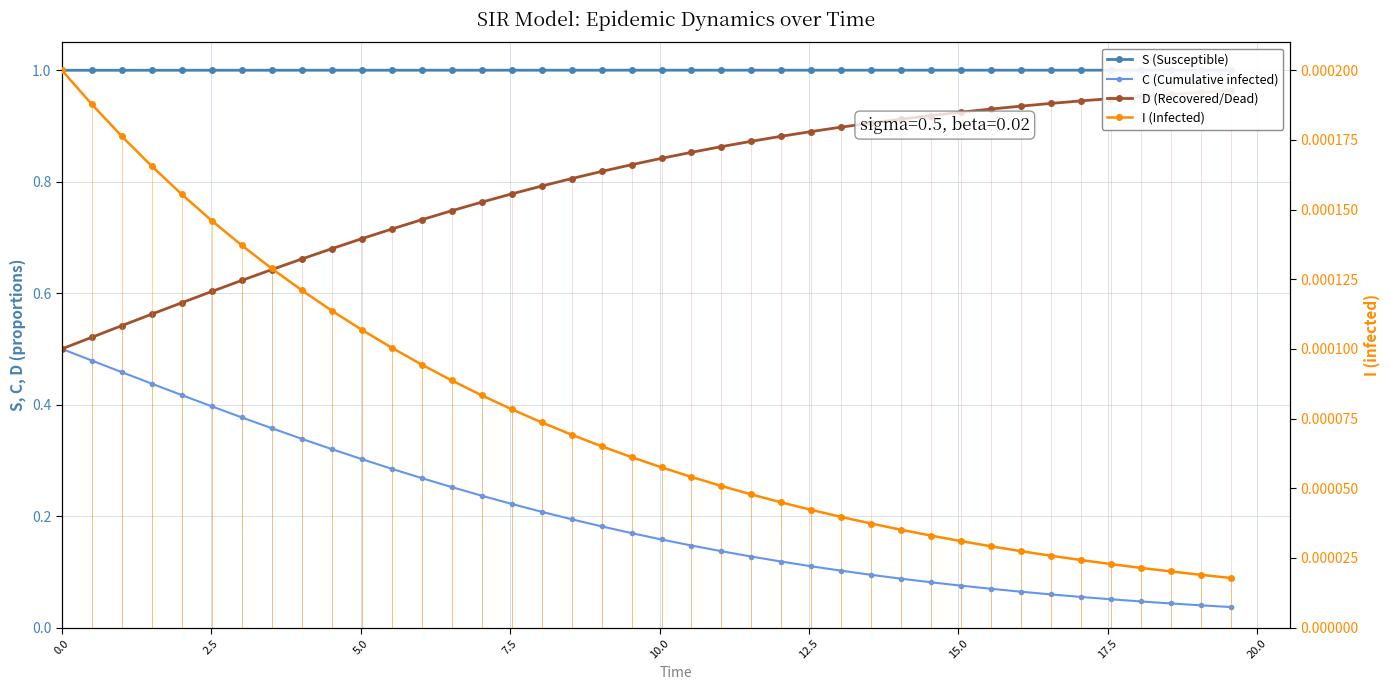

Is it true that D (Recovered/Dead) equals 1.1 at 10?

False